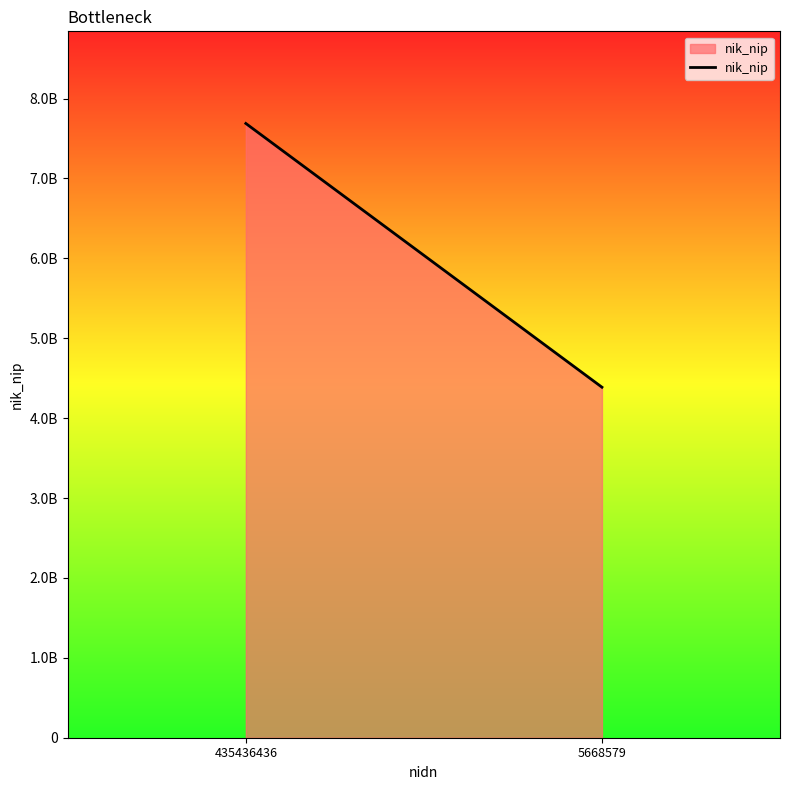

What is the value of the 2nd point from the left?

4386943868